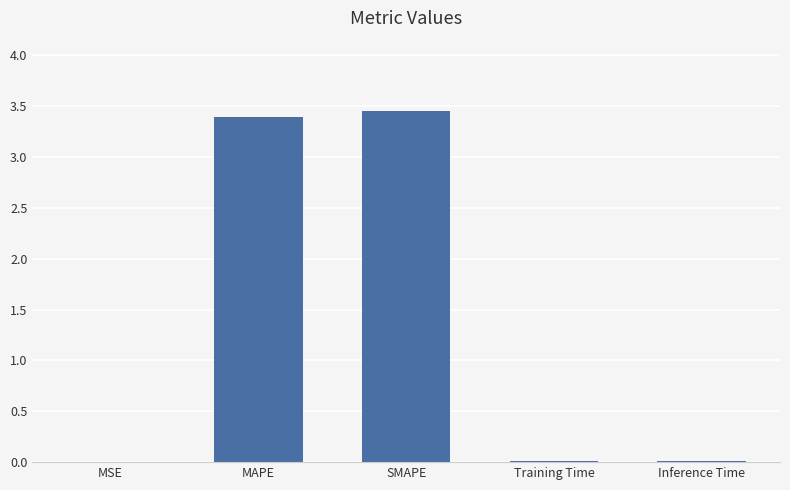

Which has a higher value, MSE or SMAPE?

SMAPE